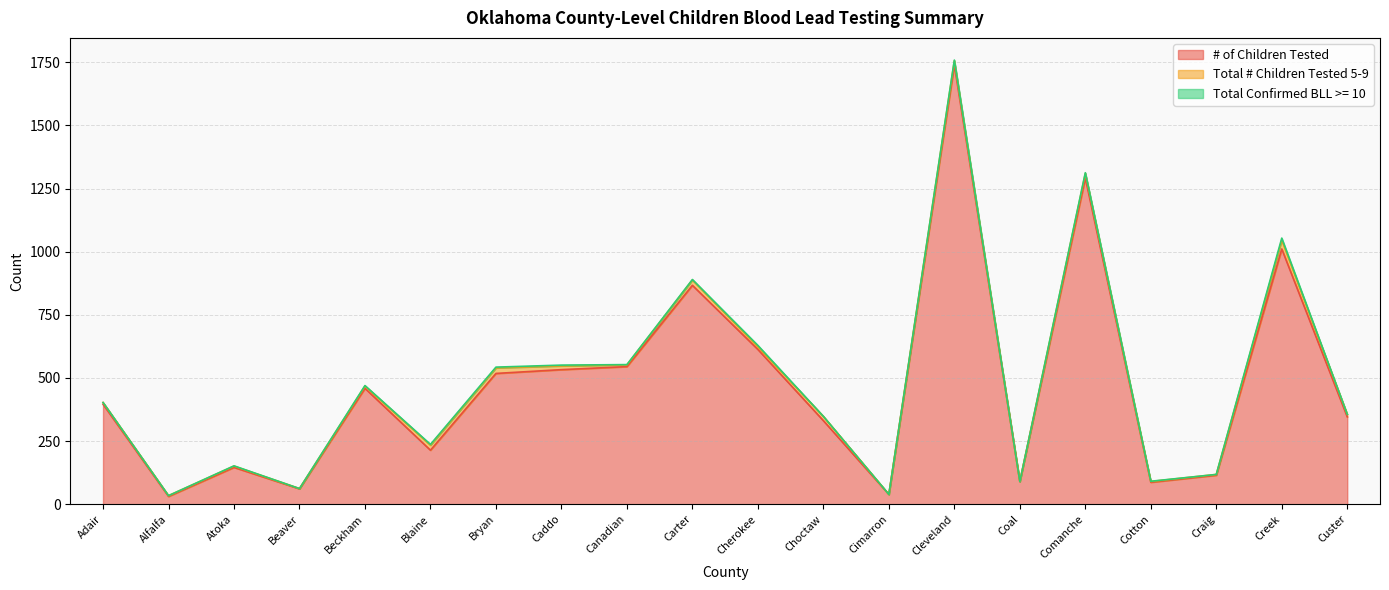

How many distinct data groups are displayed?

3